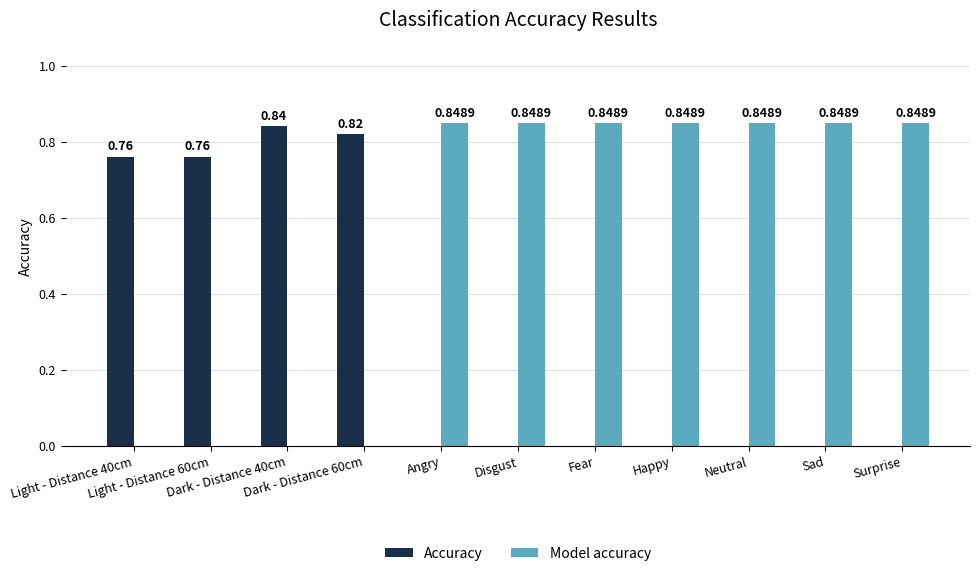

Does the chart contain stacked bars?

No